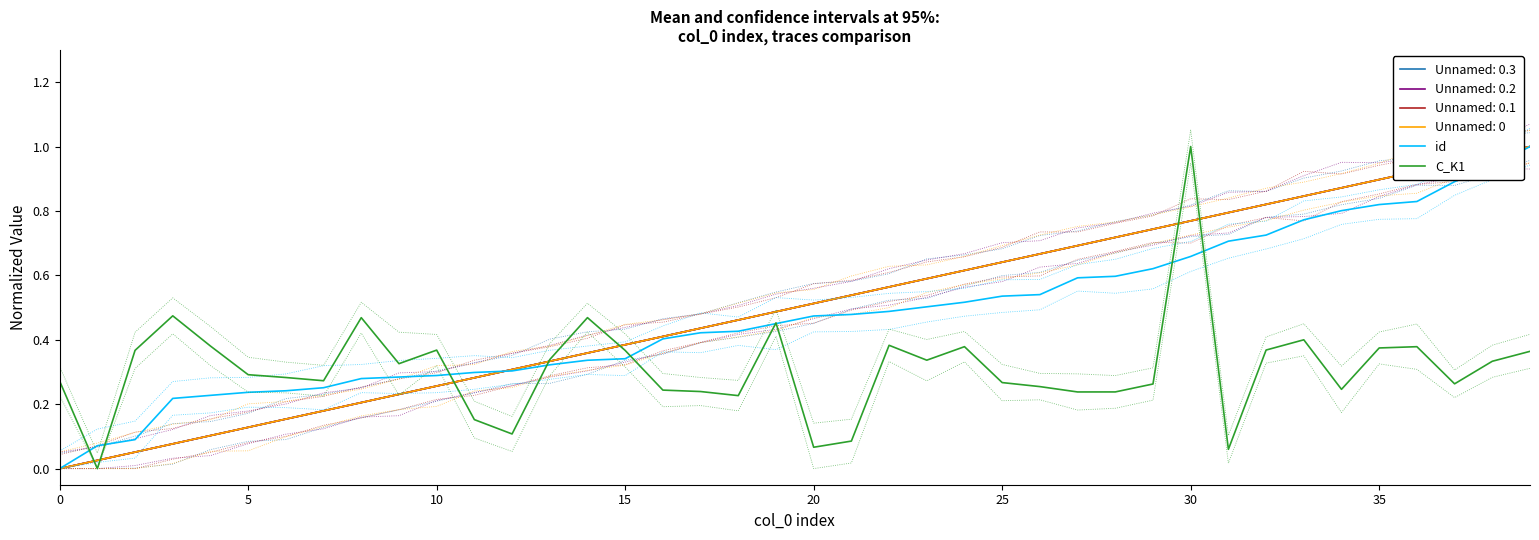

Which series has the widest spread of values?

id